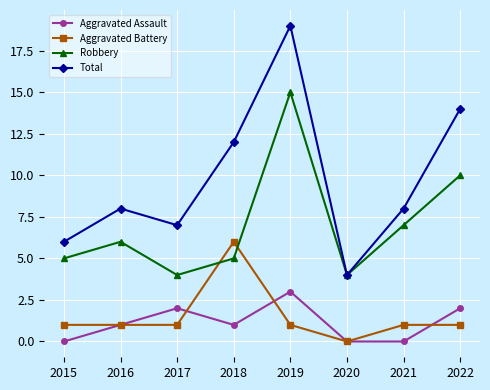

How many lines are shown in the chart?

4